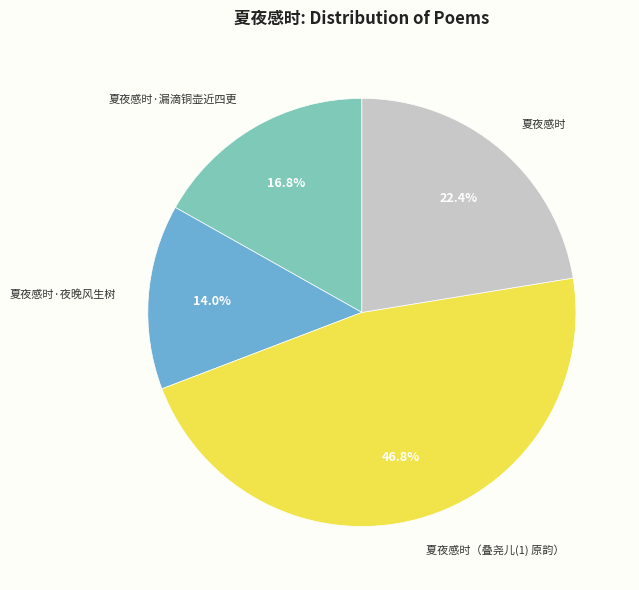

To the nearest percent, what is the difference between the largest and smallest slice percentages?

33%